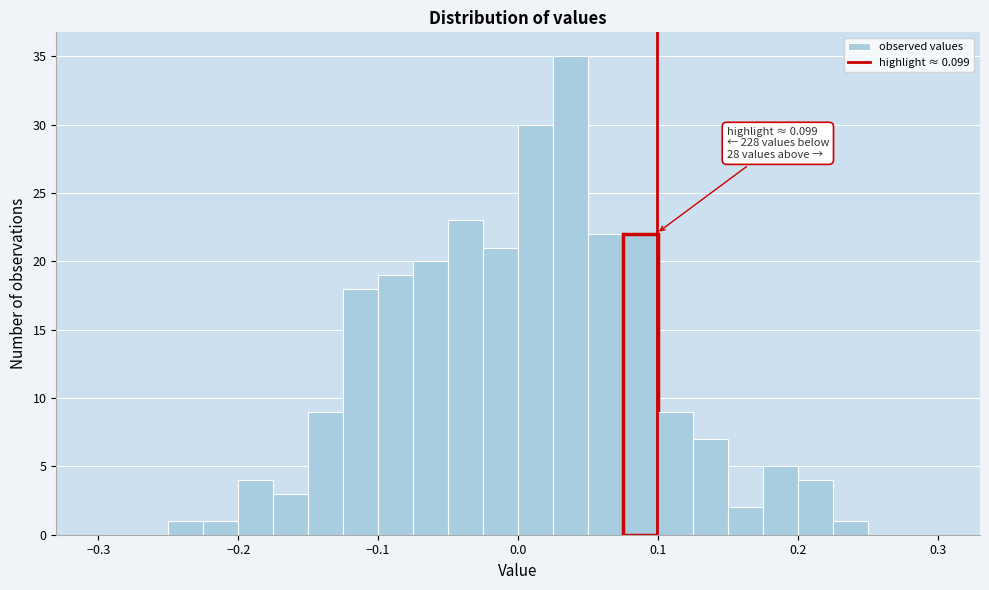

Around what value on the x-axis is the tallest bar? Give the approximate position of its centre, as read against the axis.

0.04